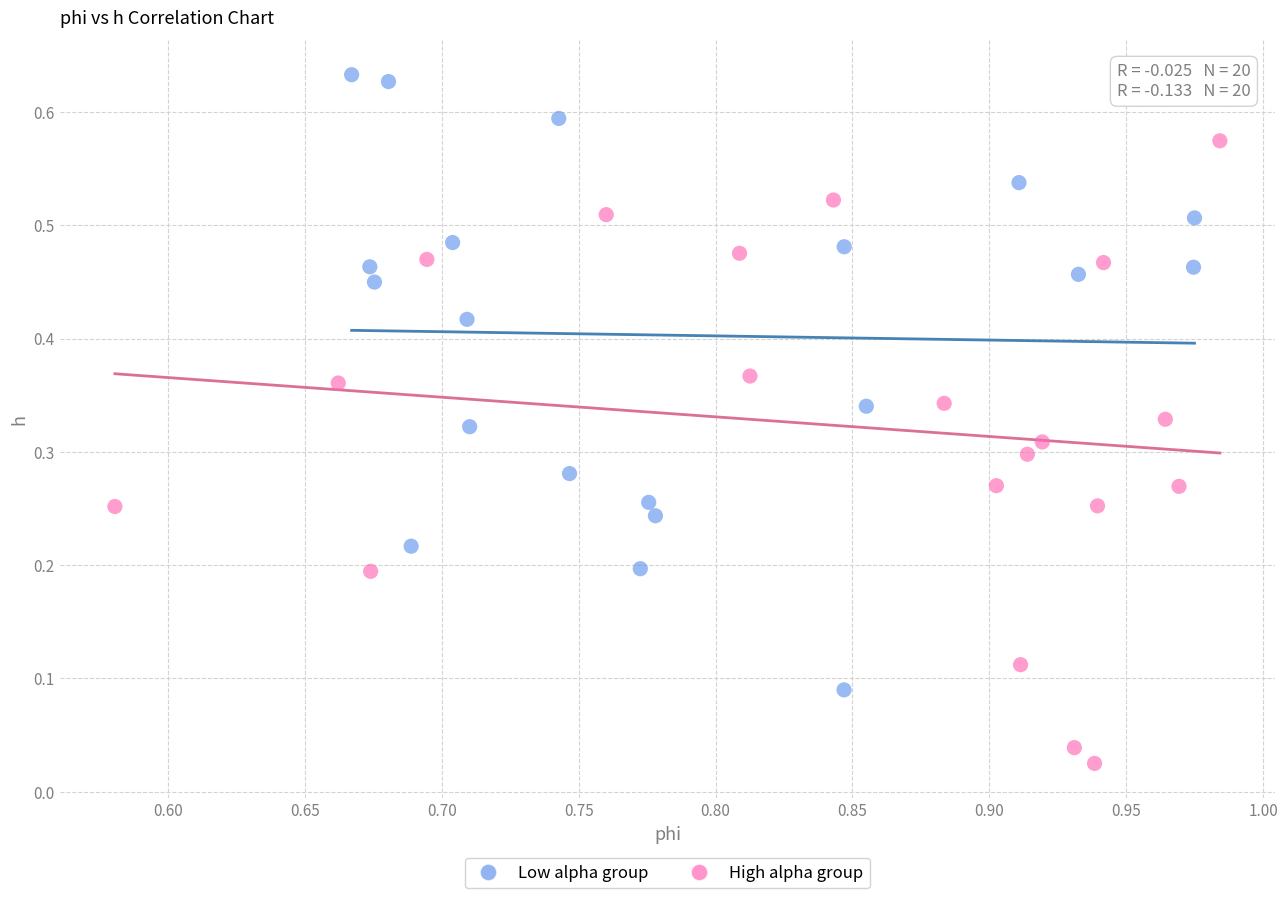

Which series reaches the minimum Y coordinate?

High alpha group